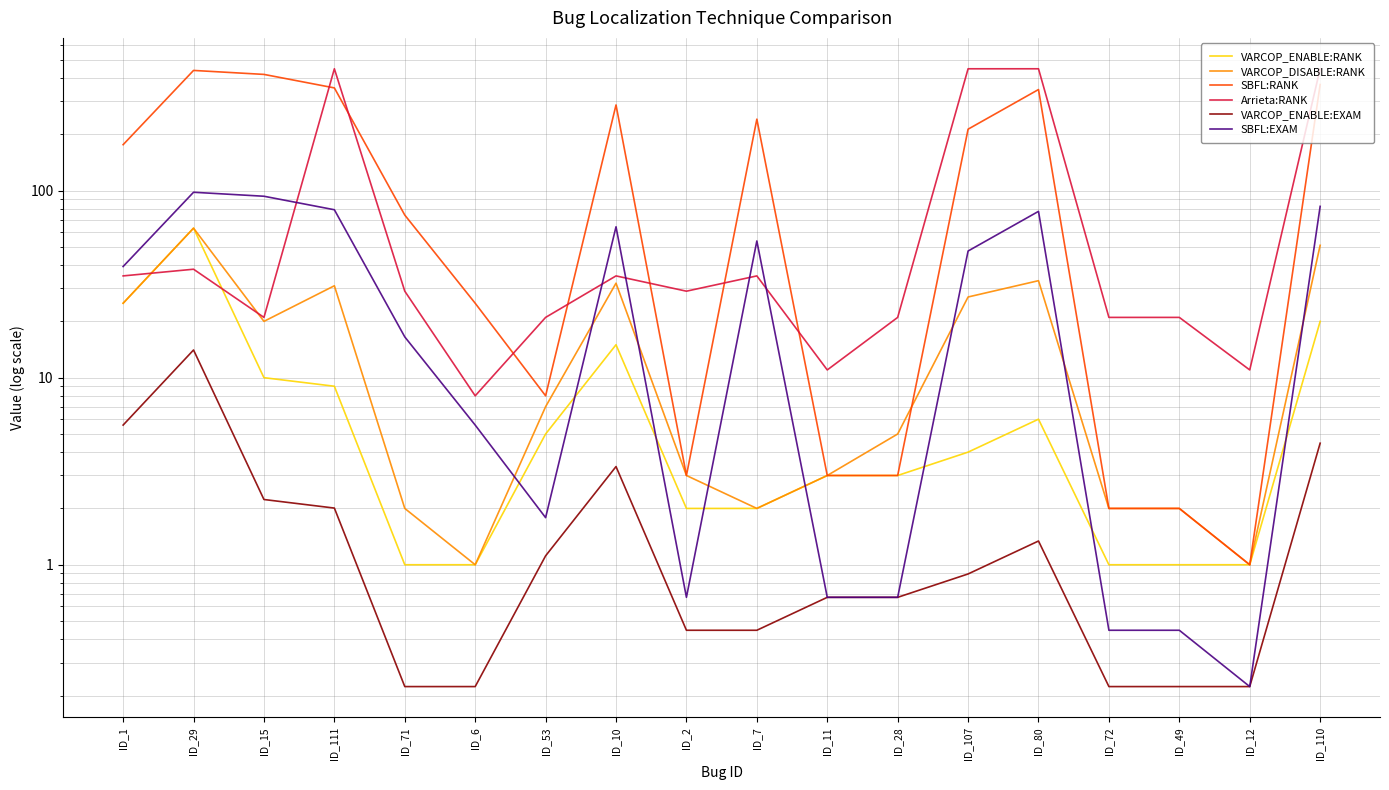

True or false: VARCOP_ENABLE:EXAM and SBFL:RANK cross at least once.

False